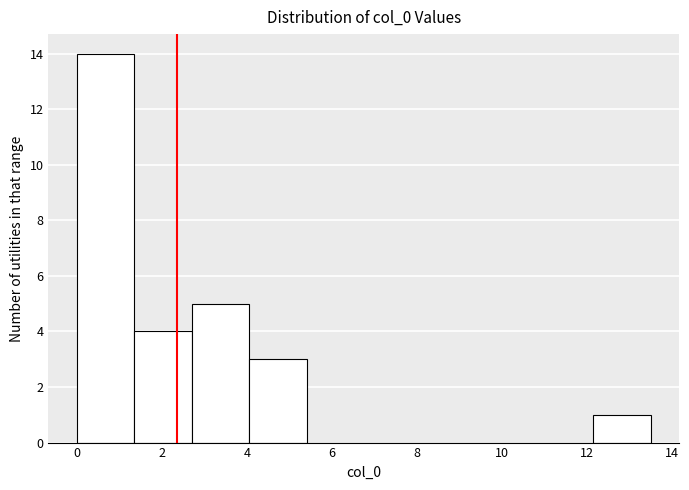

What is the height of the bar covering 2.70 to 4.05 on the x-axis? Neither the bar edges nor the heights are printed on the chart, so give them approximately, as read against the axes.

5